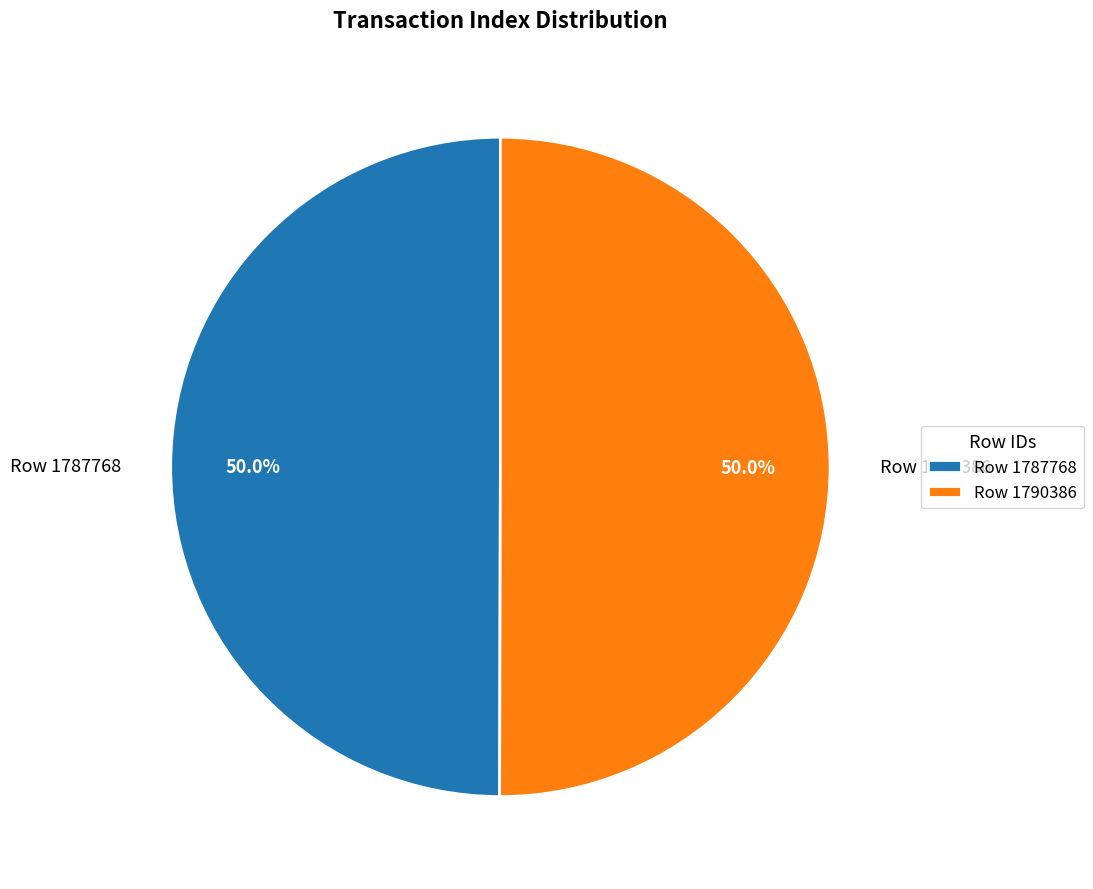

What is the ratio of the value at Row 1790386 to the value at Row 1787768?

1.0